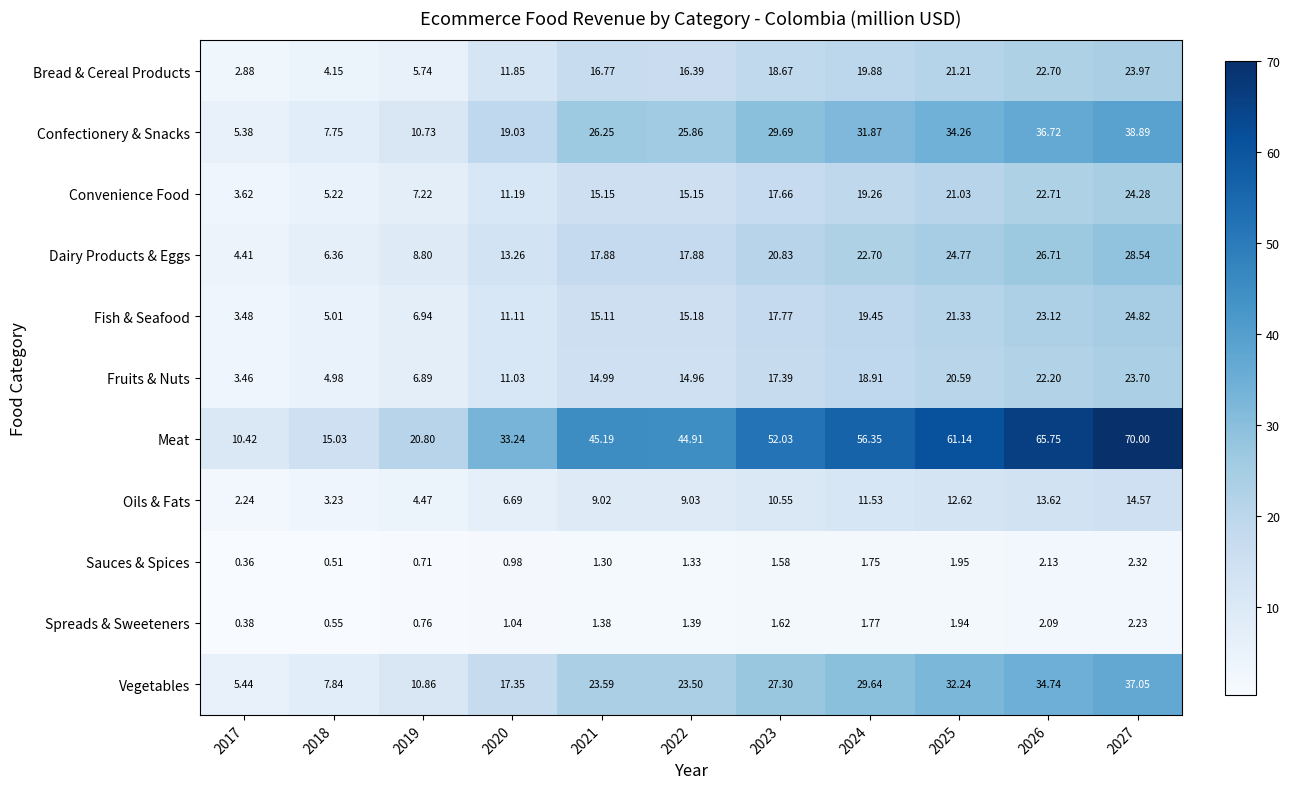

Rank the series at 2021 from highest to lowest value.

Meat, Confectionery & Snacks, Vegetables, Dairy Products & Eggs, Bread & Cereal Products, Convenience Food, Fish & Seafood, Fruits & Nuts, Oils & Fats, Spreads & Sweeteners, Sauces & Spices